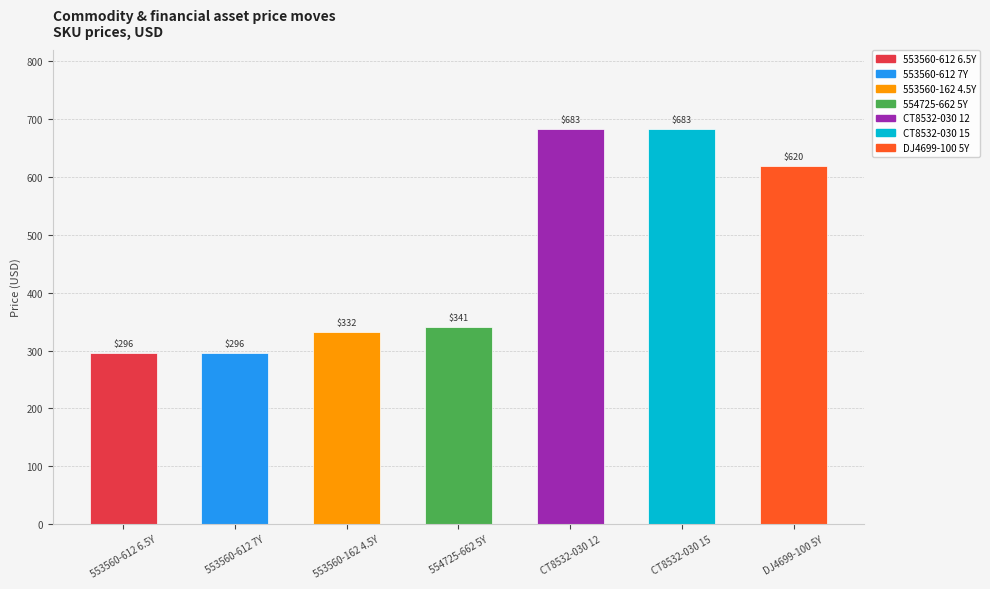

What is the minimum value shown in the chart?

296.1